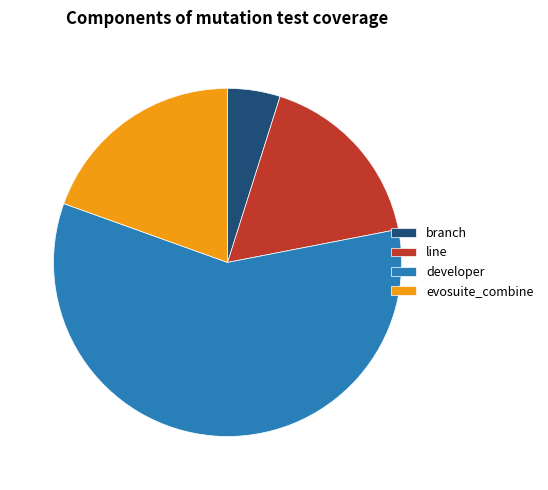

Which has a higher value, evosuite_combine or branch?

evosuite_combine